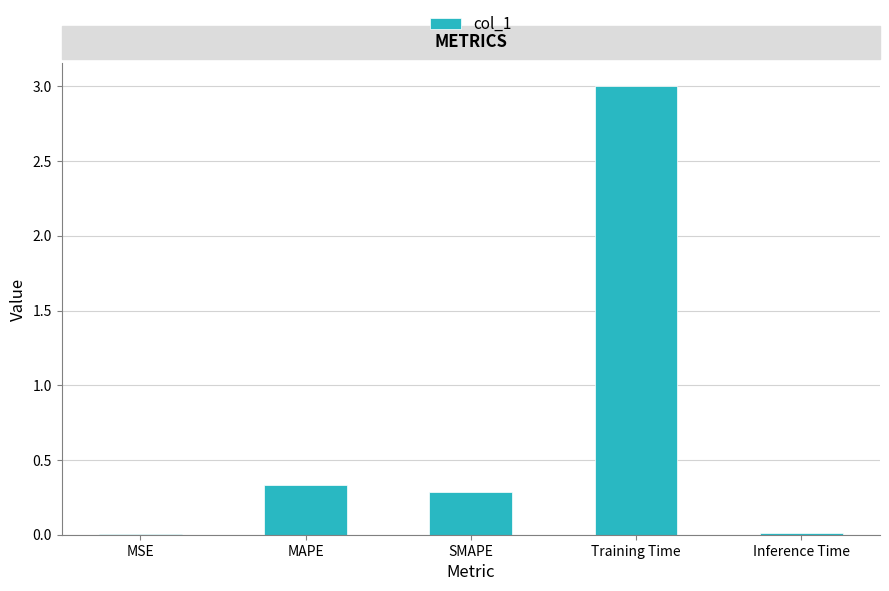

Which label corresponds to the largest value in the chart?

Training Time